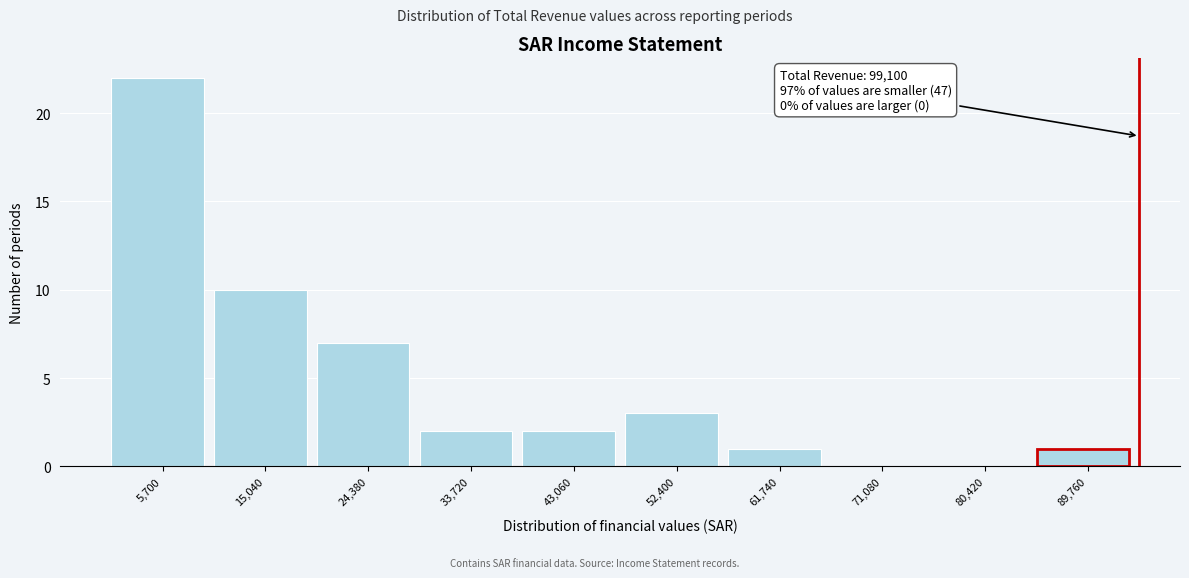

Reading right to left, list all the values displayed in this chart.

89,760=1	80,420=0	71,080=0	61,740=1	52,400=3	43,060=2	33,720=2	24,380=7	15,040=10	5,700=22